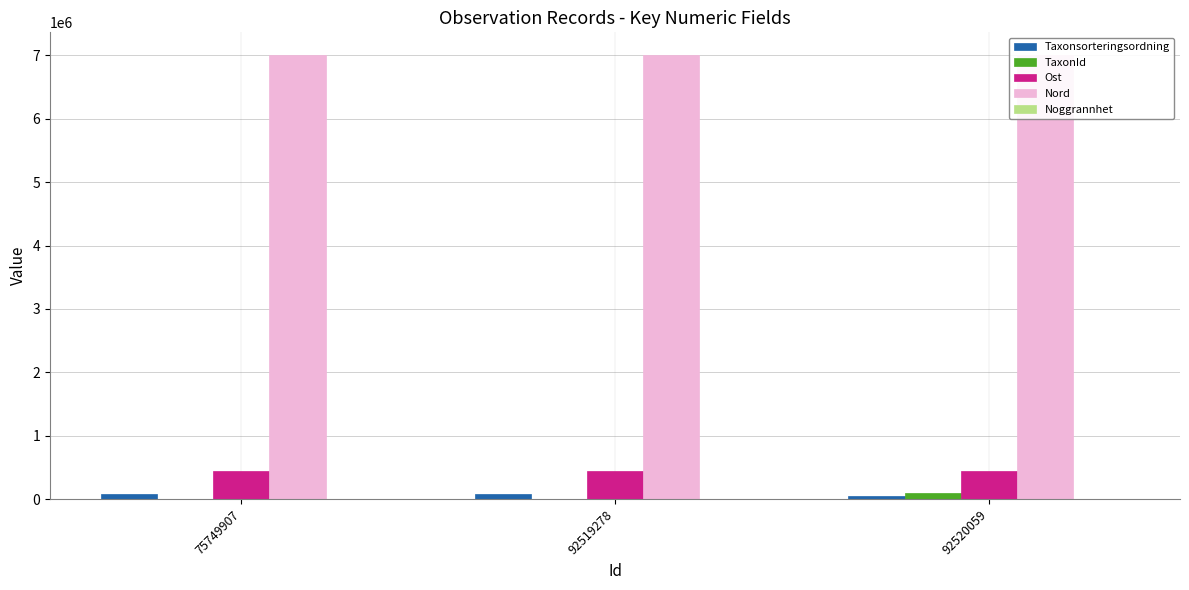

At which label is TaxonId closest to 53283?

75749907